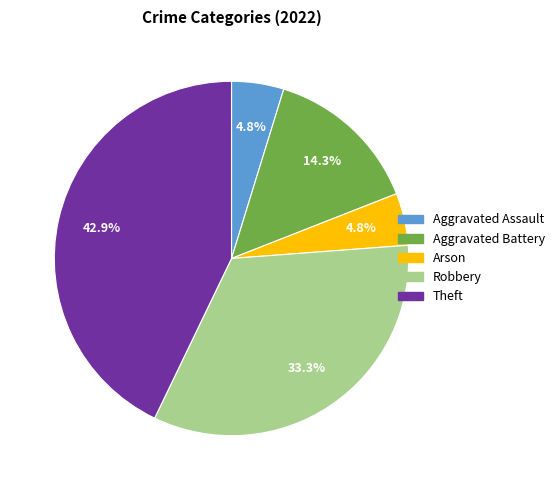

True or false: Aggravated Battery accounts for 14% of the total.

True